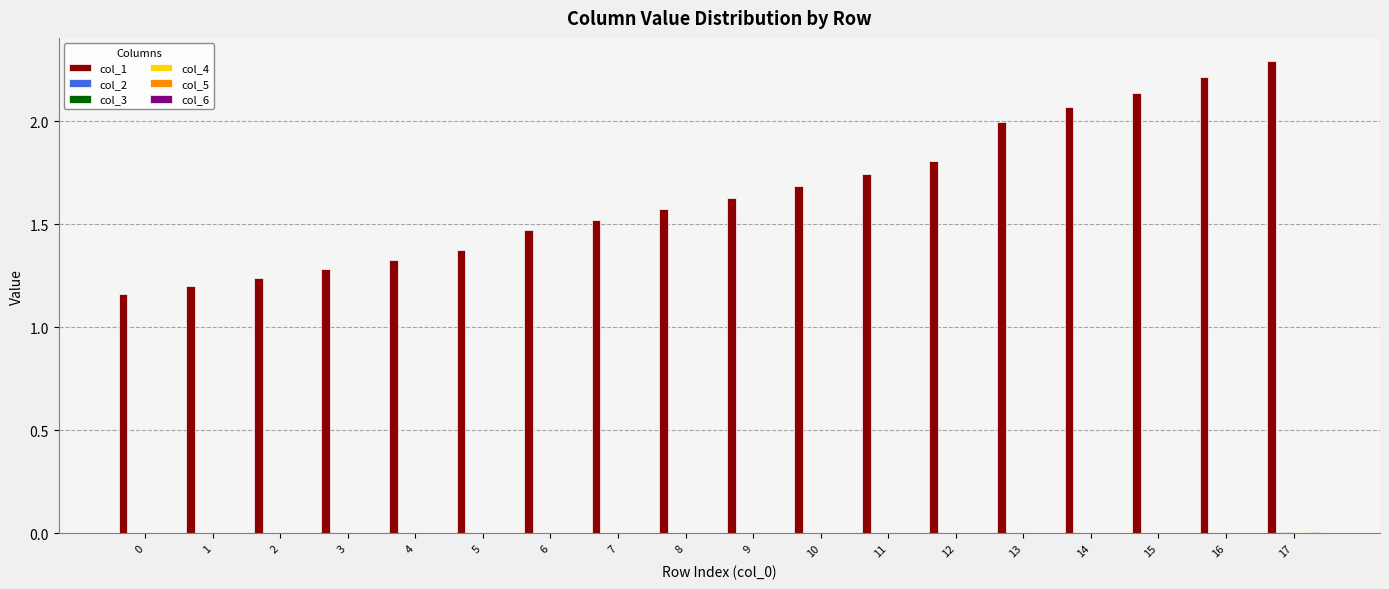

How many groups of bars are there?

18